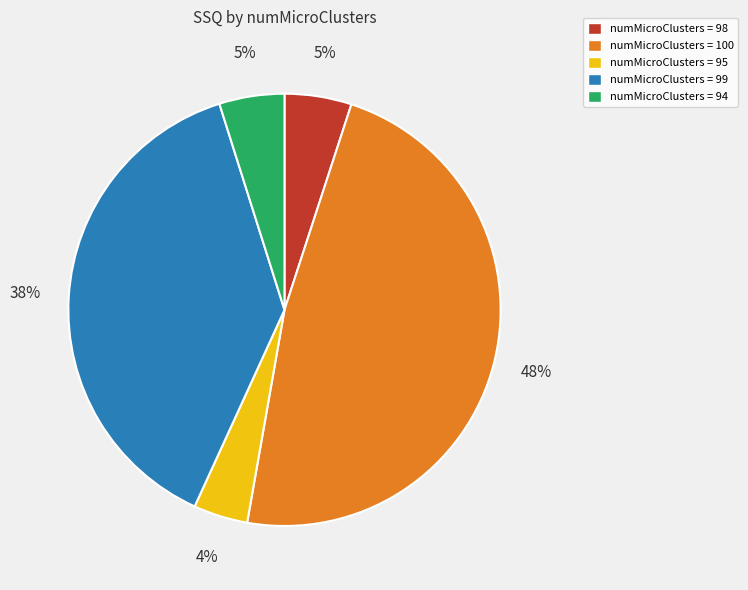

To the nearest percent, what is the difference between the largest and smallest slice percentages?

44%